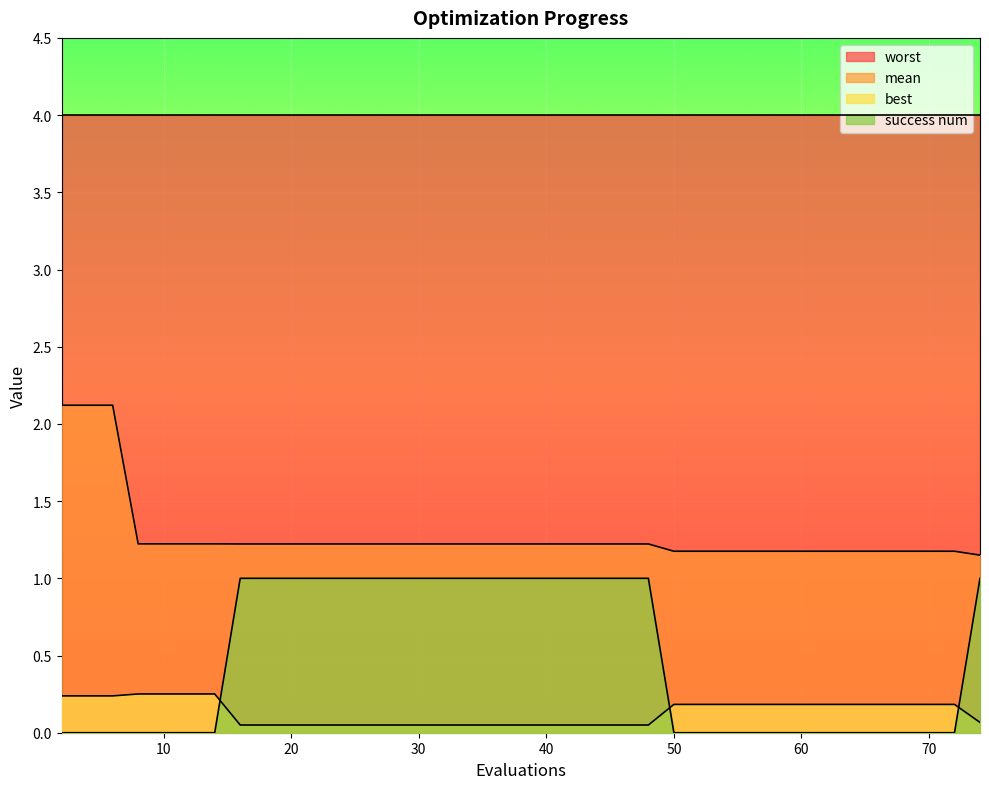

Which series has the largest total across all categories?

worst